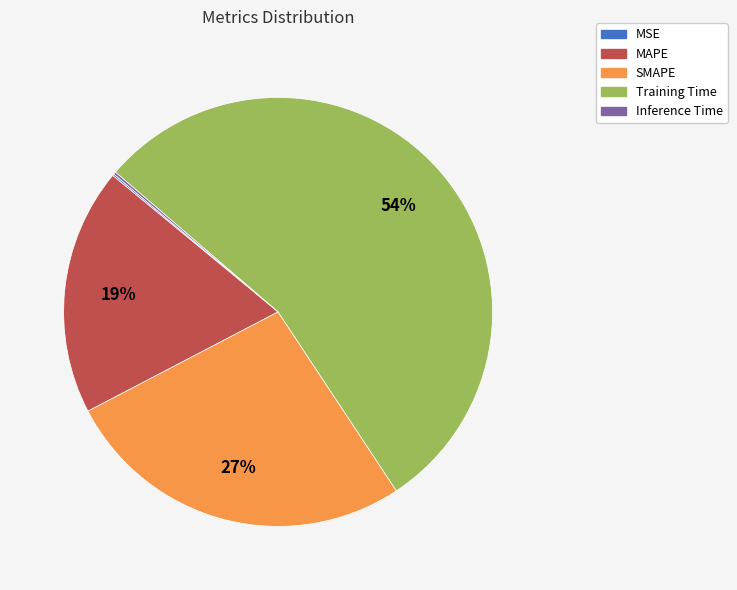

Which slice is the largest?

Training Time